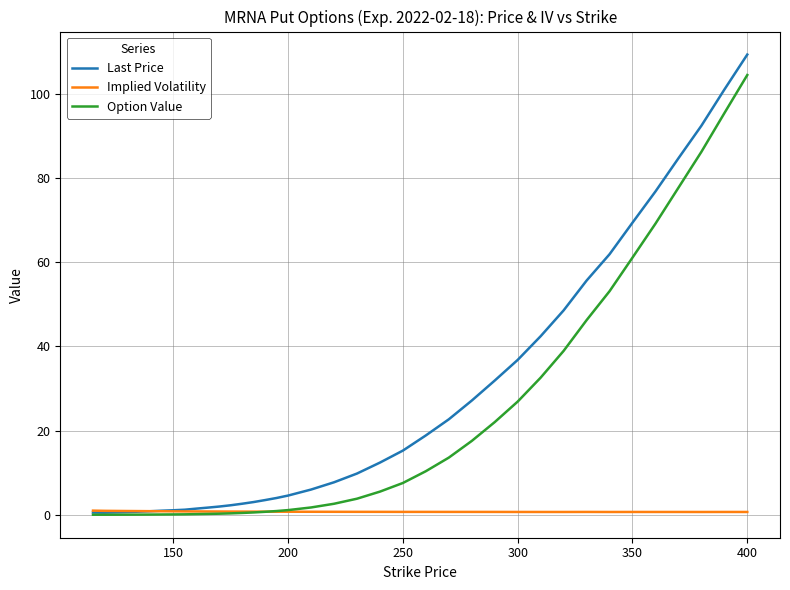

List the series in order of their peak value, highest first.

Last Price, Option Value, Implied Volatility